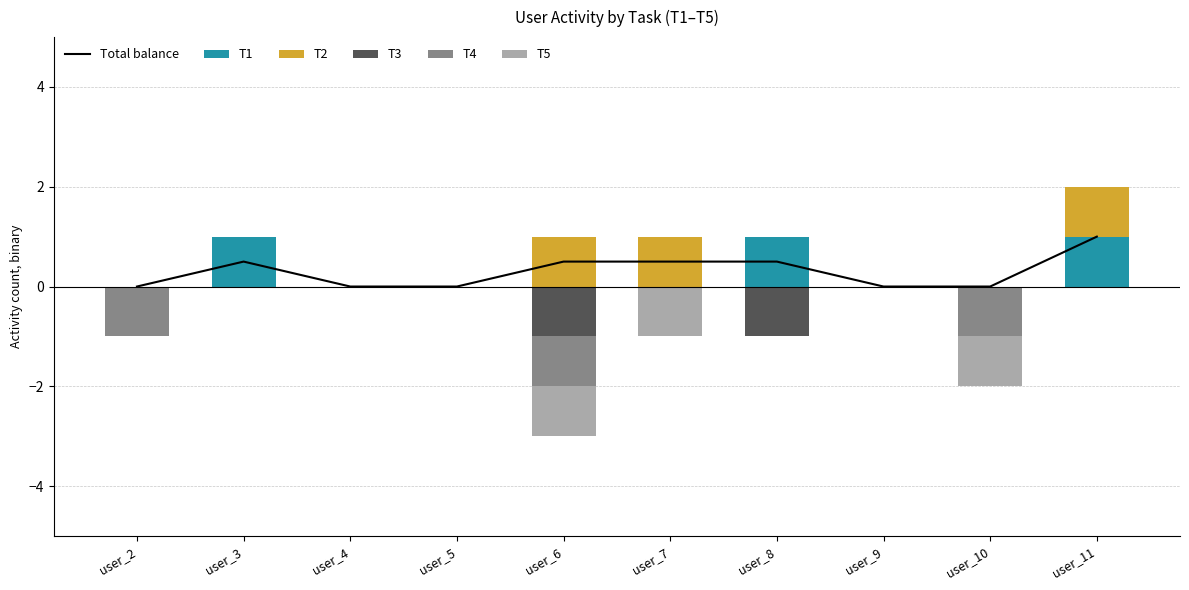

Is the value of T5 at user_11 greater than the value of T1 at user_11?

No